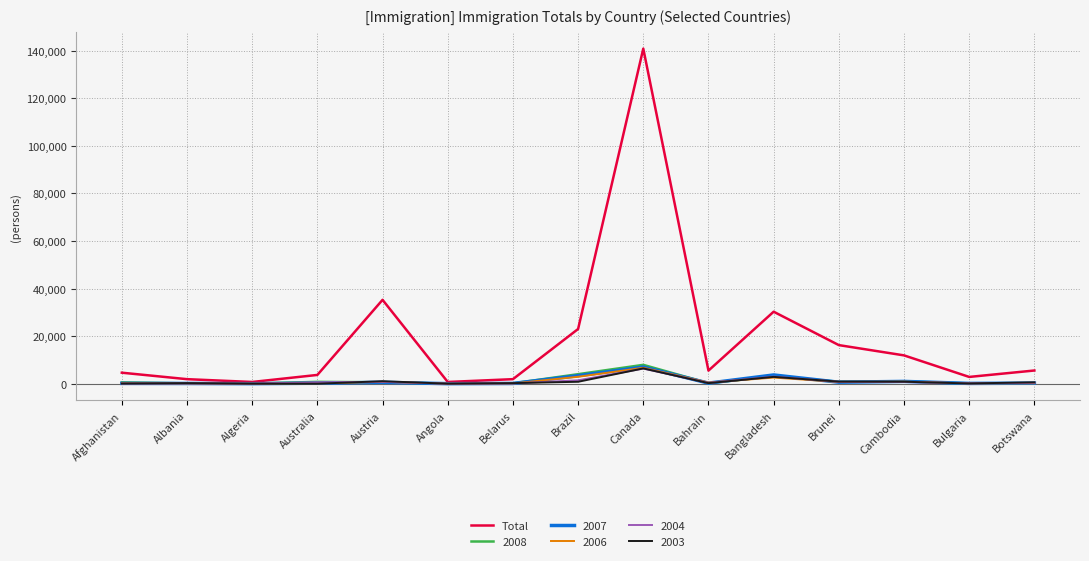

What is the spread (max minus min) of values at Canada?

134510